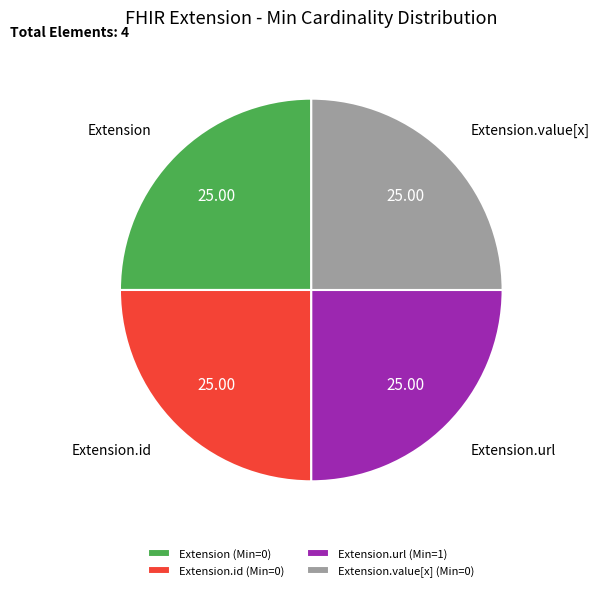

What is the ratio of the value at Extension.id (Min=0) to the value at Extension.url (Min=1)?

1.0